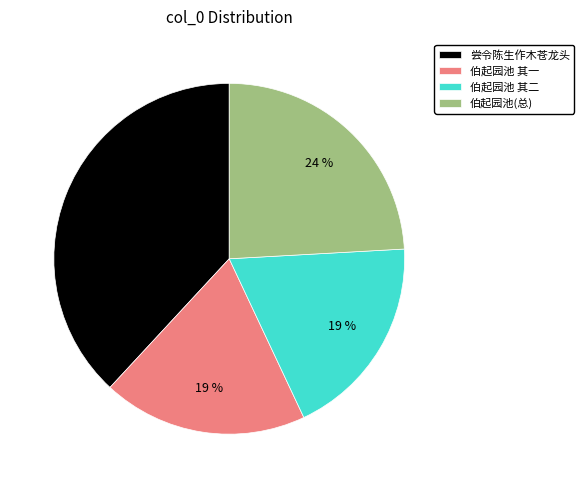

To the nearest percent, what is the difference between the largest and smallest slice percentages?

19%